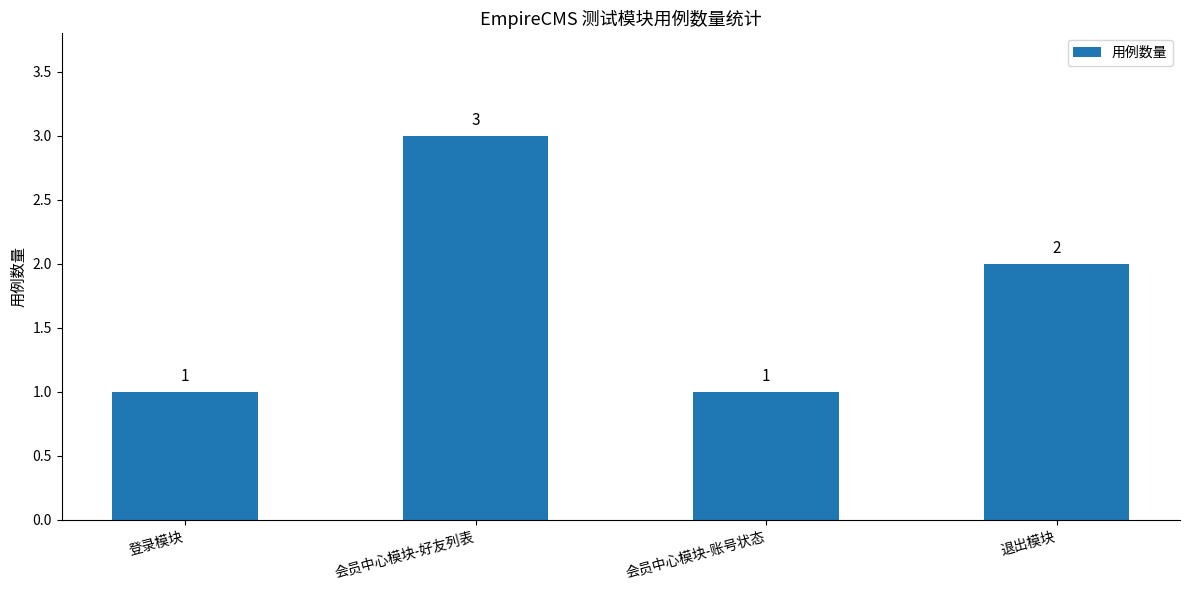

What is the maximum value shown in the chart?

3